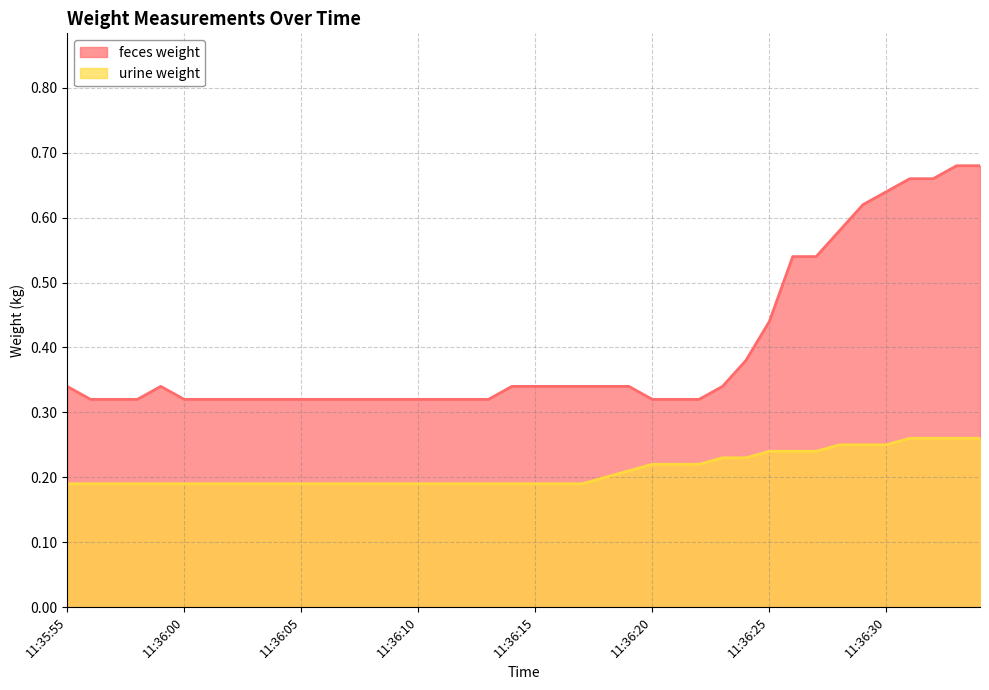

Which series has the largest total across all categories?

feces weight